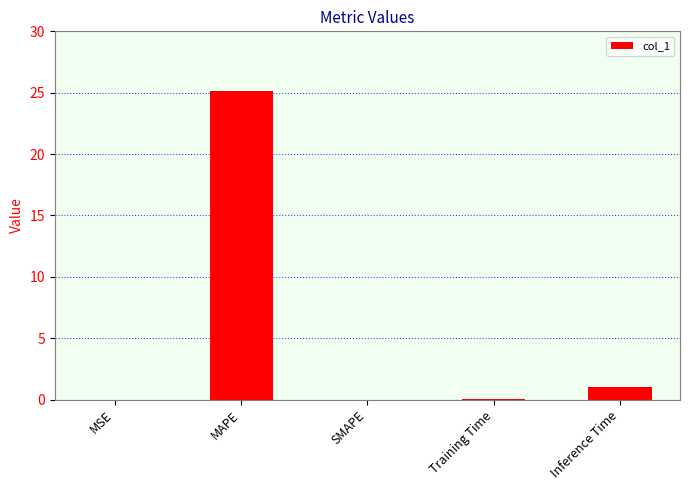

What value does the data have at MAPE?

25.1